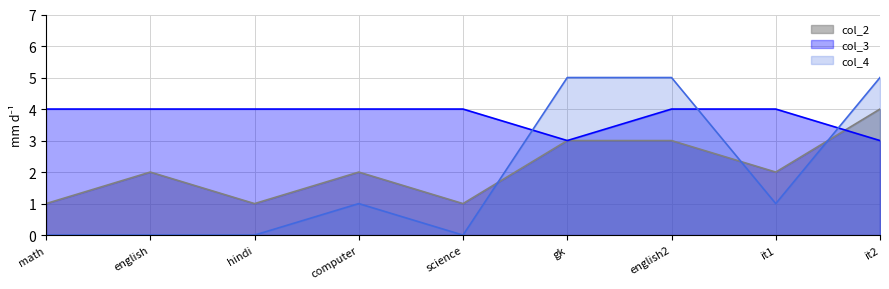

List the series in order of their peak value, highest first.

col_4, col_2, col_3